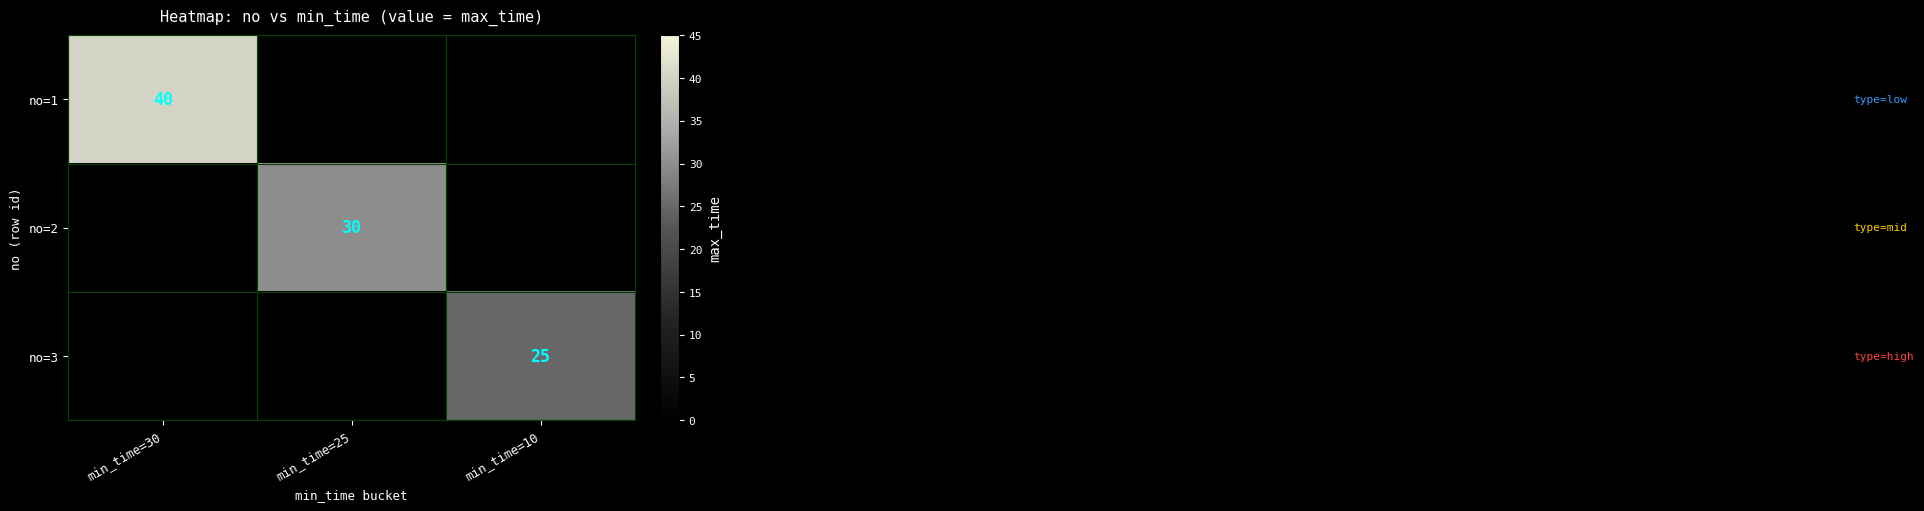

Is it true that no=2 equals 51 at min_time=25?

False